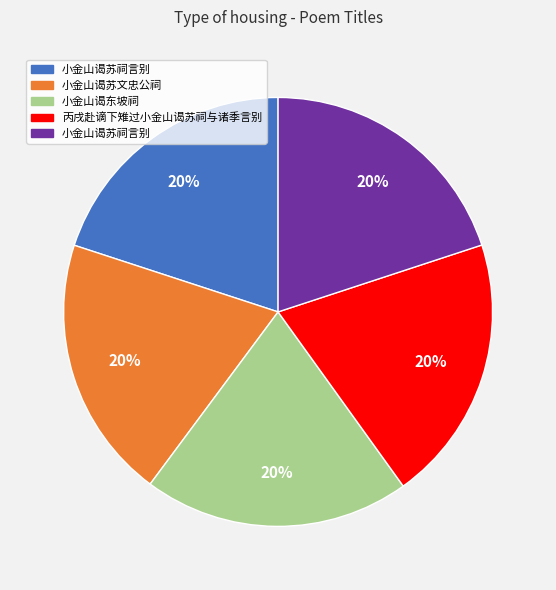

To the nearest percent, what is the average slice percentage?

20%